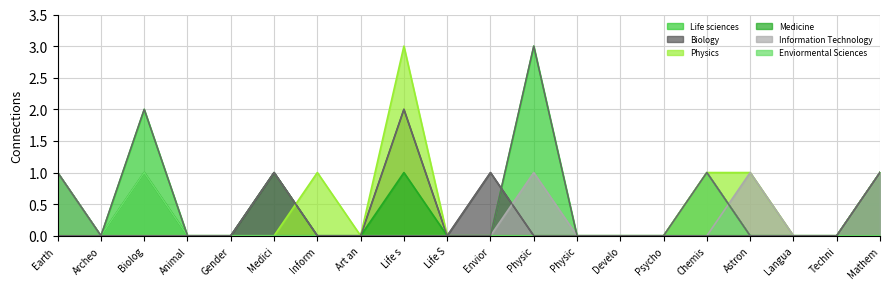

How many positive values does the Medicine series have?

3